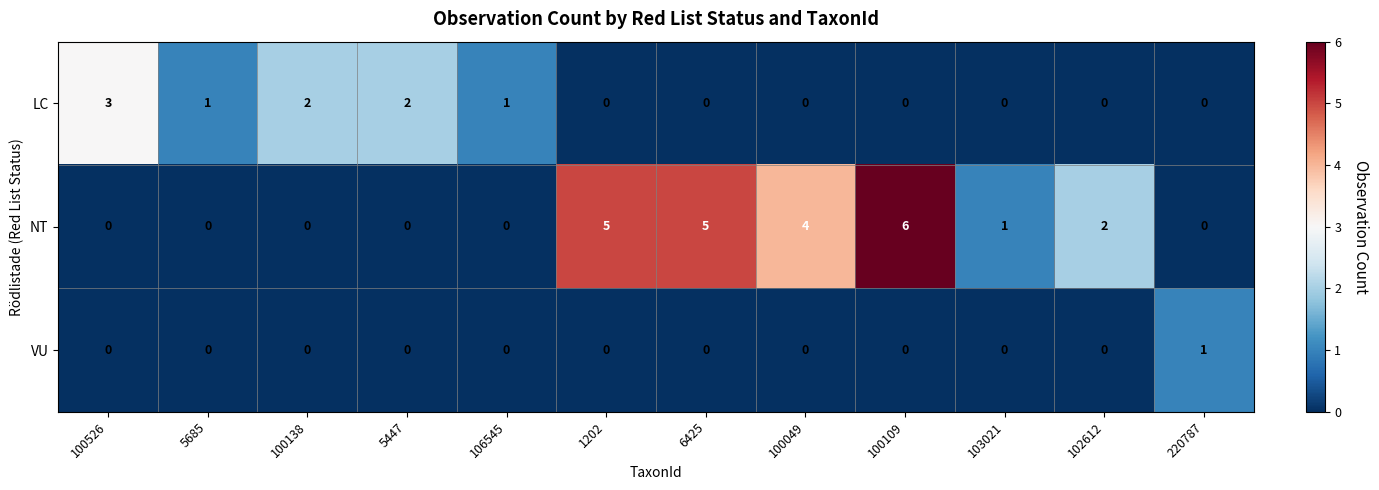

Rank the series by their maximum value, from lowest to highest.

VU, LC, NT